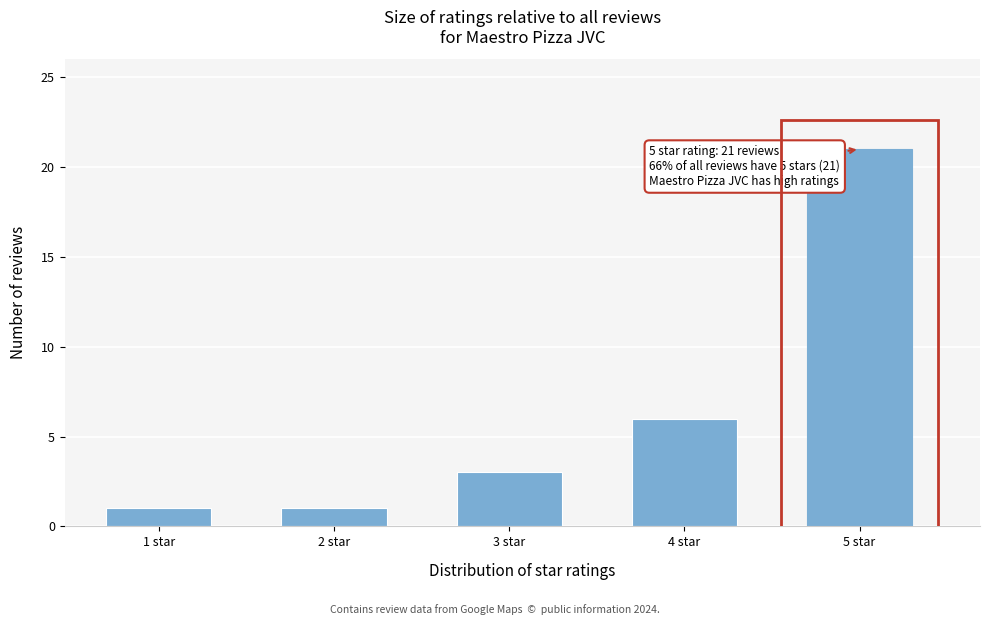

Reading left to right, extract all data points from this chart.

1	1	3	6	21